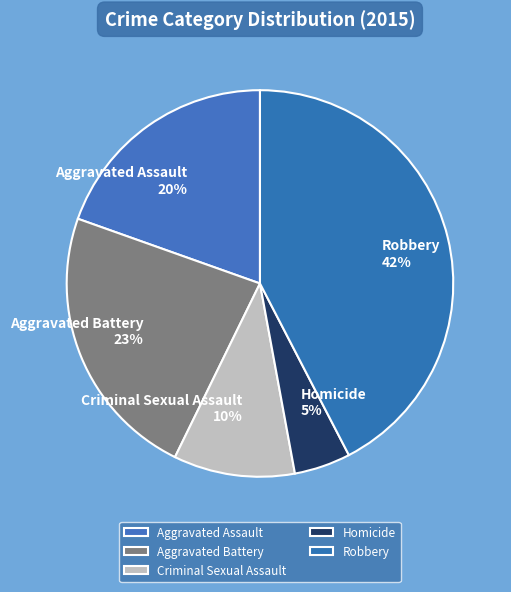

Is the sum of Aggravated Battery and Homicide greater than half?

No